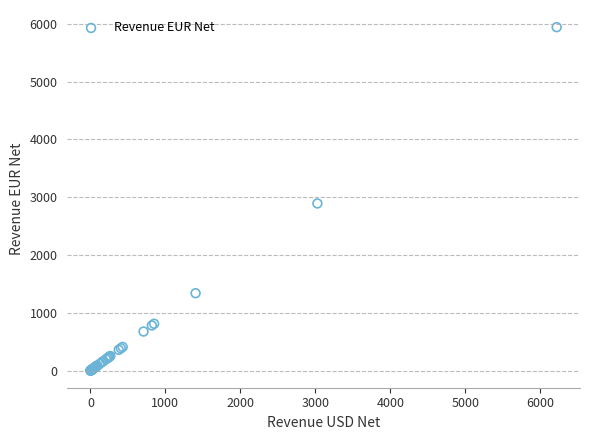

What Y value in the scatter plot is closest to 2972?

2893.0